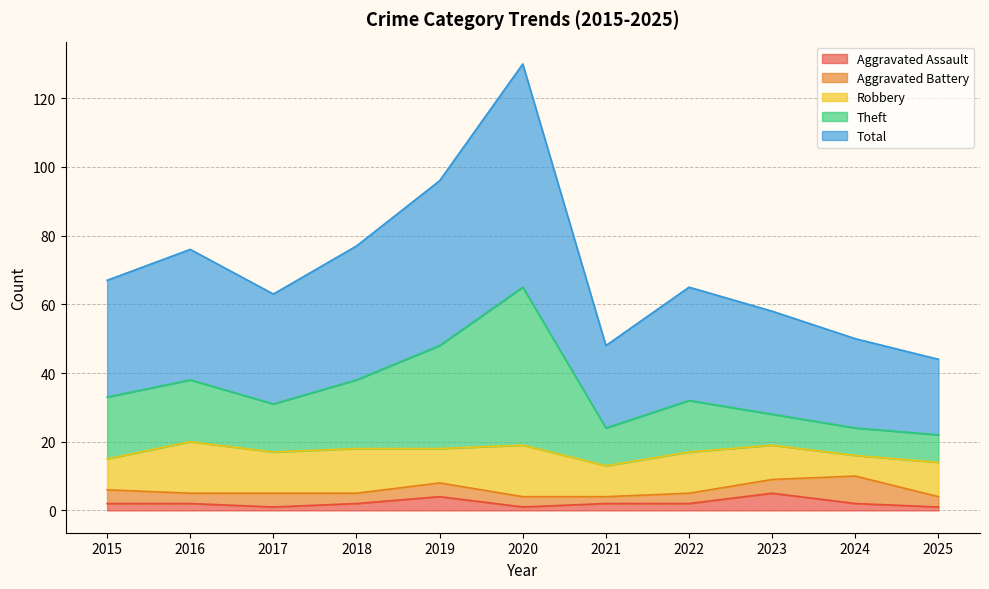

Read the Total value at 2016, to the nearest 10.

80